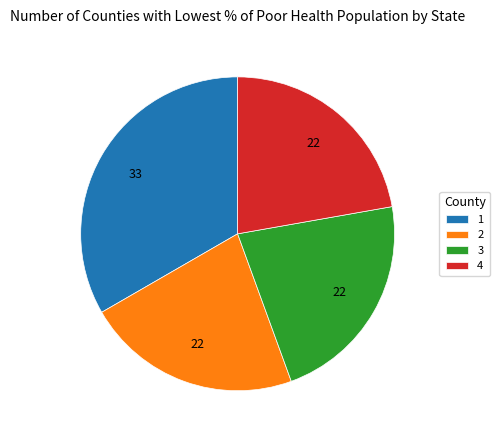

Which category has the biggest portion of the pie?

1